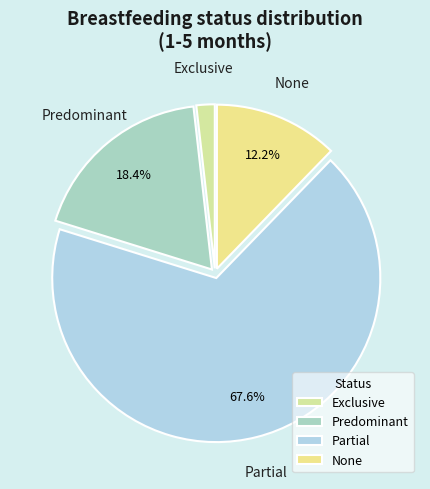

Which has a higher value, Partial or Exclusive?

Partial